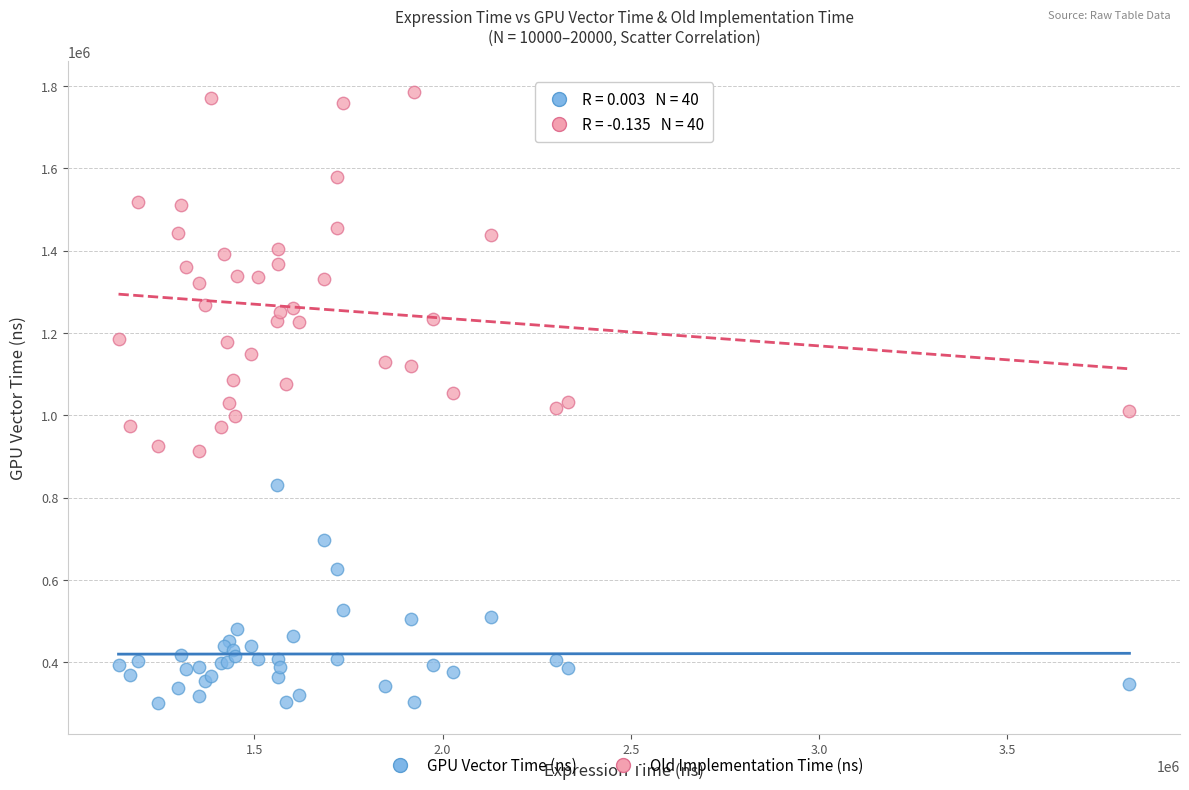

In the GPU Vector Time (ns) series, what Y value is closest to 565450?

526400